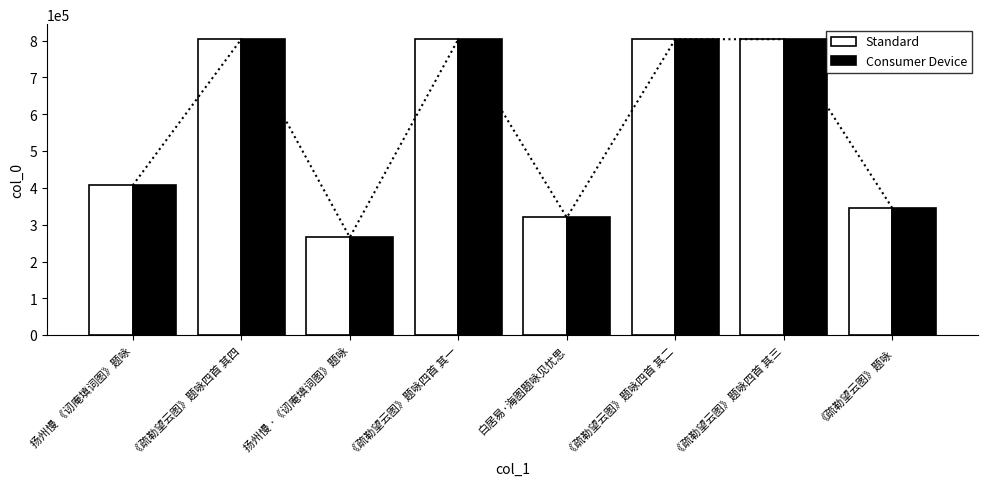

Which series has the largest total across all categories?

Standard